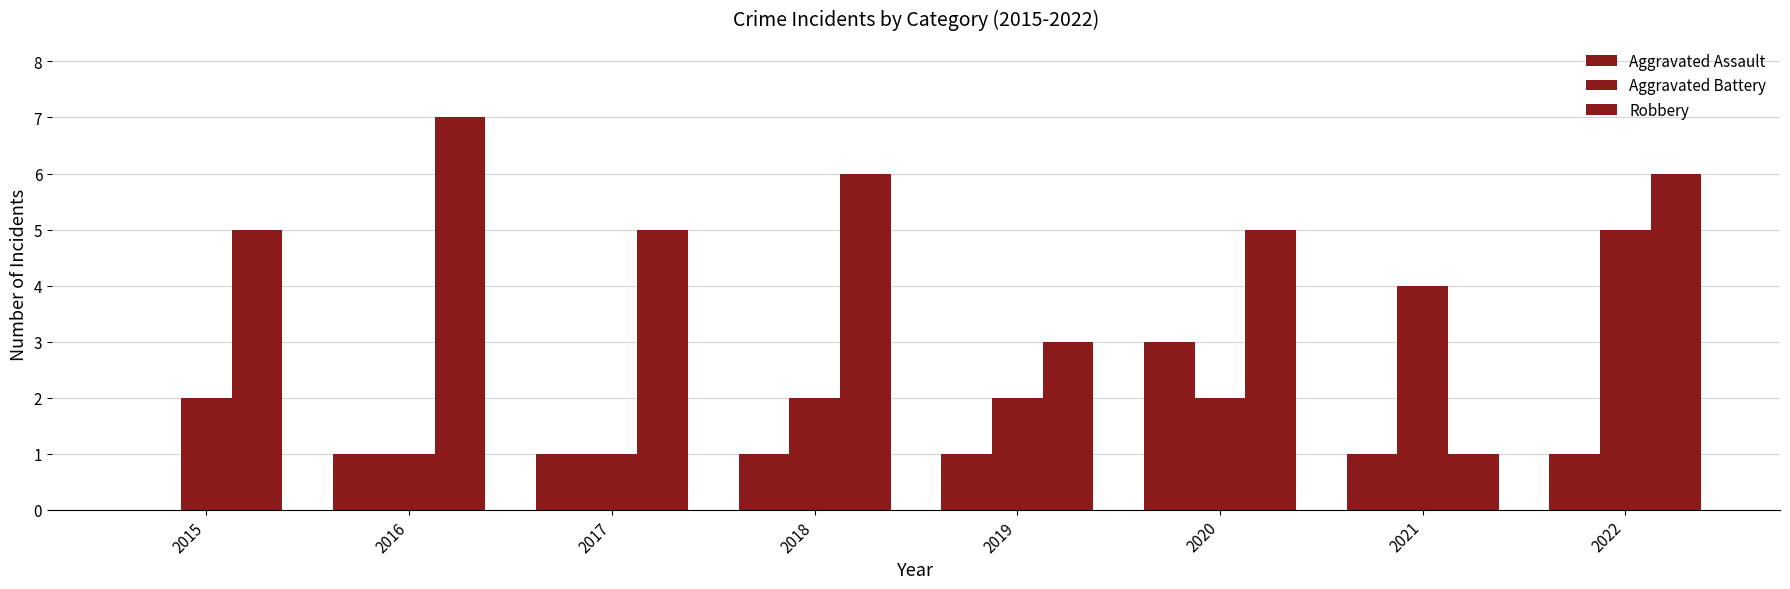

Does the chart contain stacked bars?

No